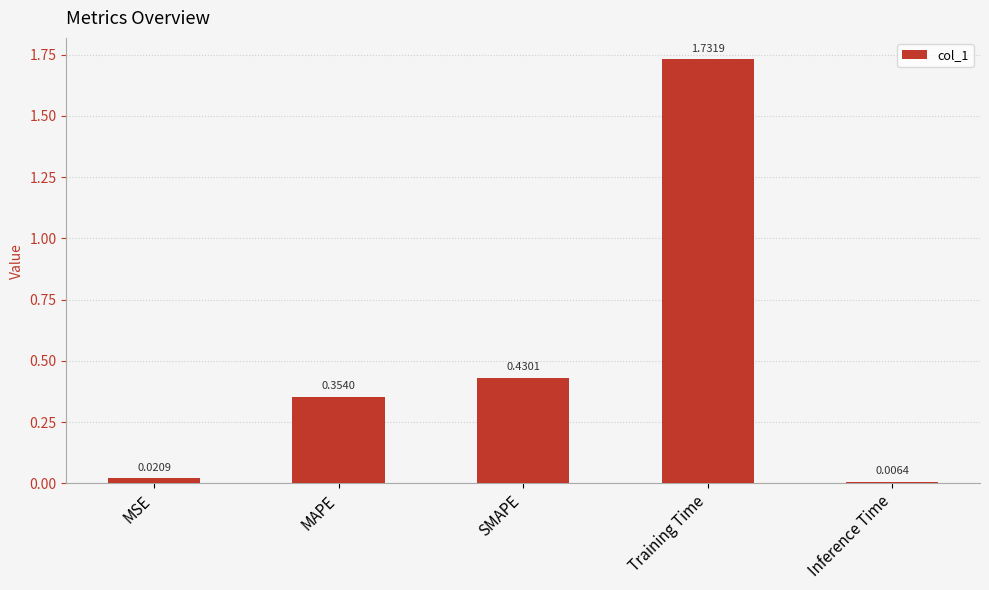

Between MSE and Inference Time, which is larger?

MSE